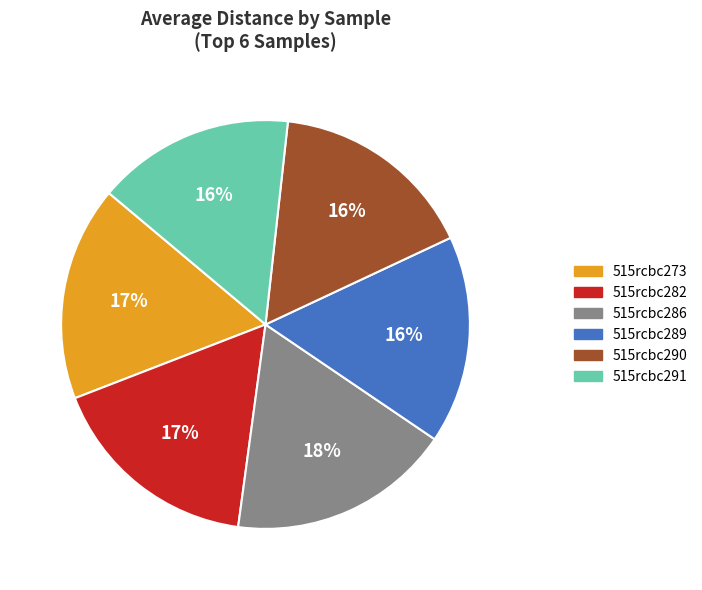

Which category has the biggest portion of the pie?

515rcbc286